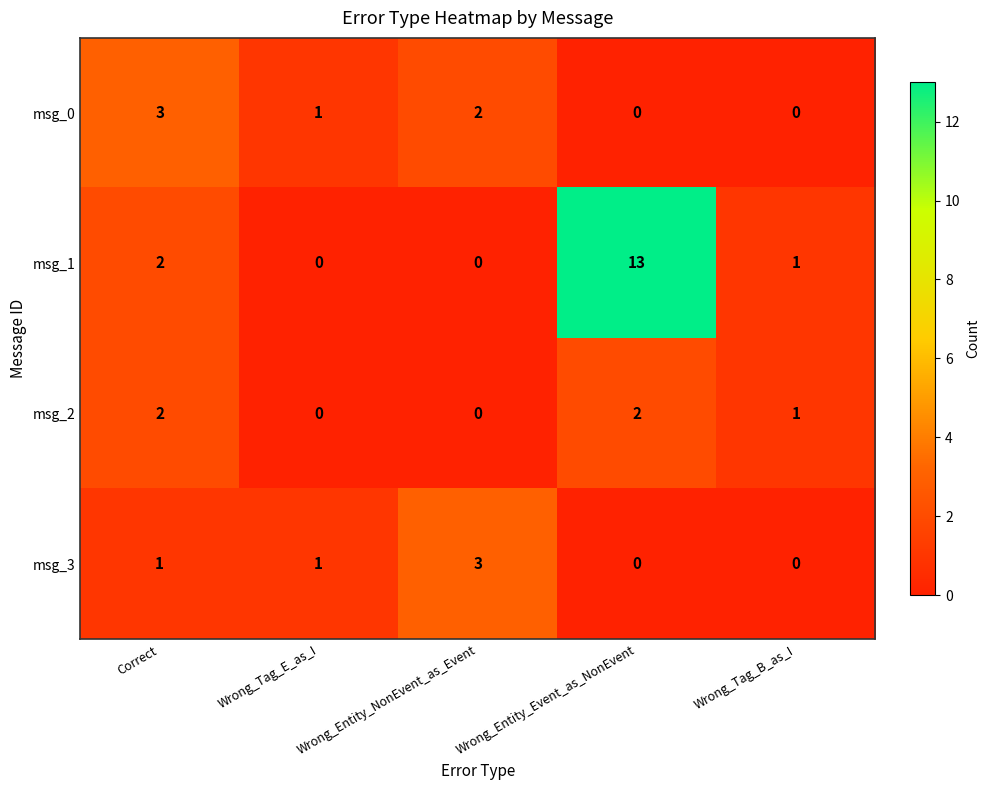

At which category is the sum across all series the highest?

Wrong_Entity_Event_as_NonEvent